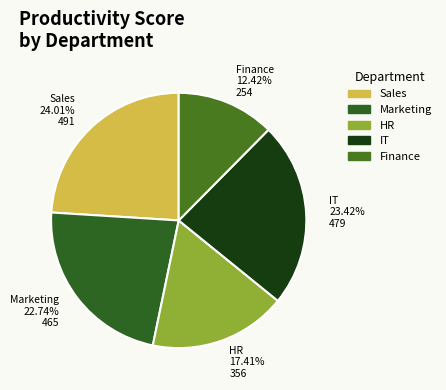

Is it true that IT is 17% of the pie?

False